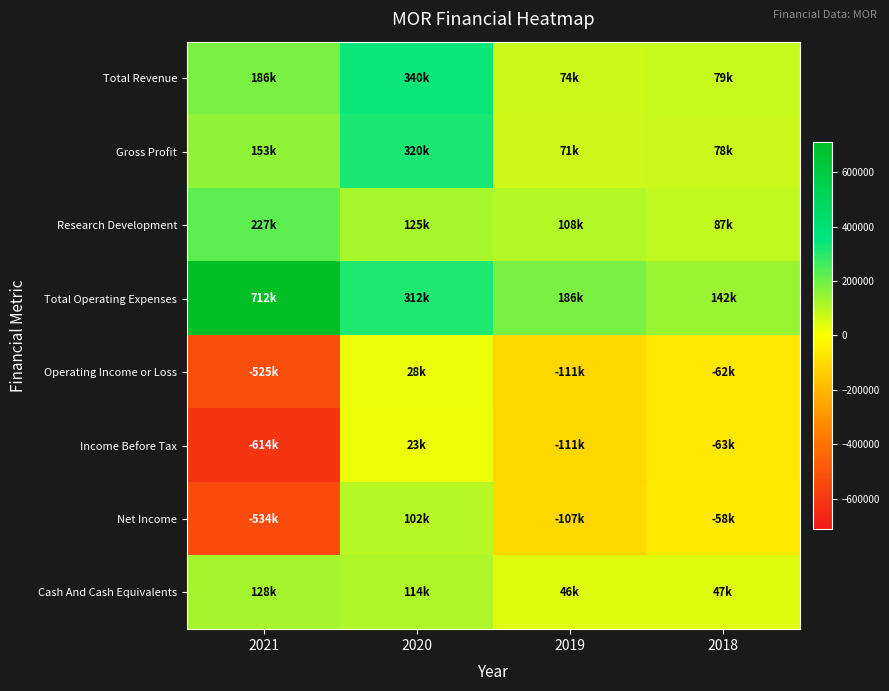

Which category has the lowest value across all series?

2021